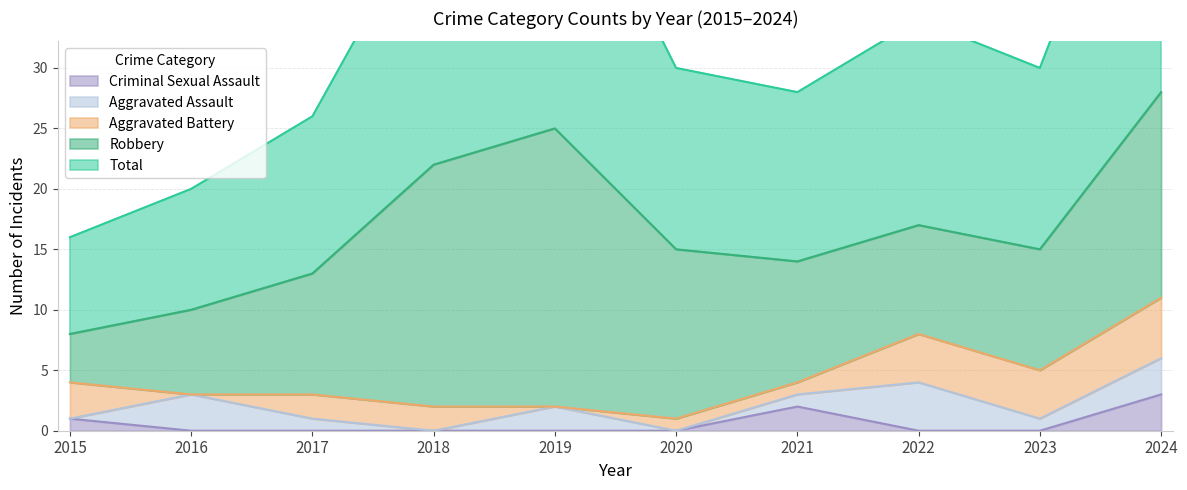

What is the sum of the Total values at 2022 and 2018?

39